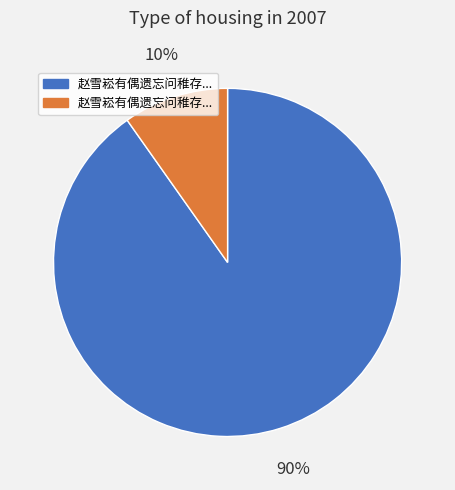

To the nearest percent, what is the difference between the largest and smallest slice percentages?

80%